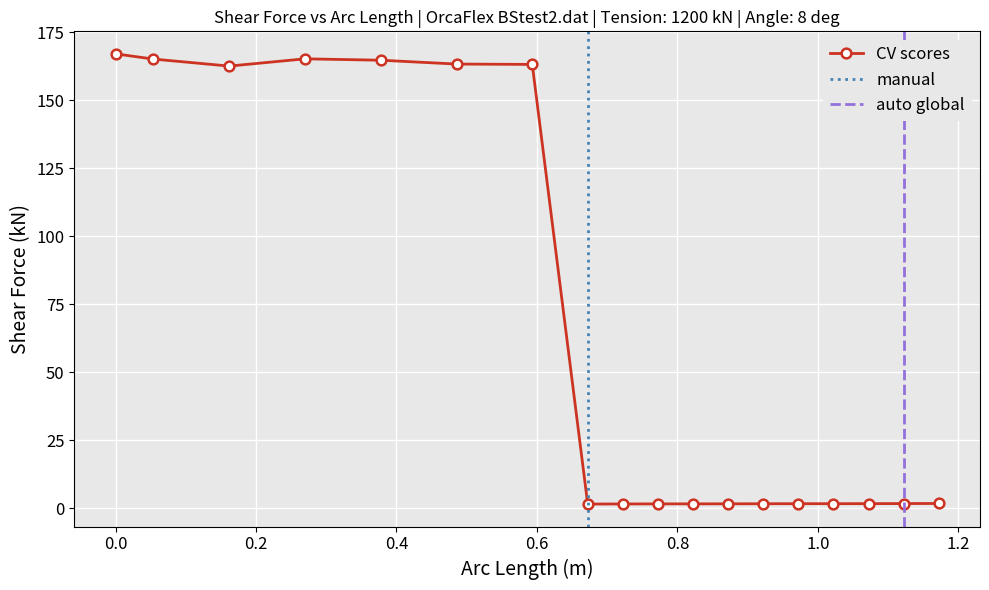

Is this an area chart (filled region under the line)?

No